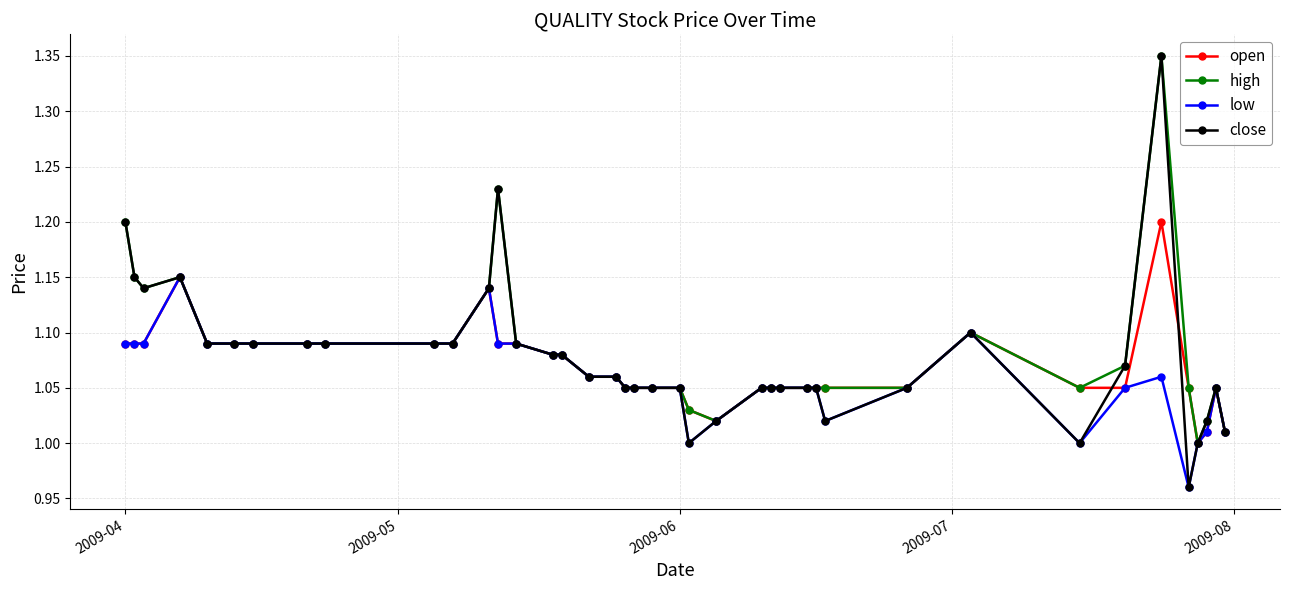

Rank the series by their average value, from highest to lowest.

high, close, open, low